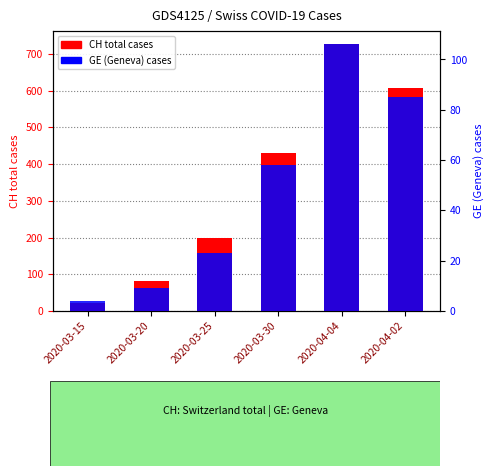

Reading left to right, extract all data points from this chart.

CH (total cases): 2020-03-15=22	2020-03-20=81	2020-03-25=199	2020-03-30=430	2020-04-04=726	2020-04-02=607
GE (Geneva cases): 2020-03-15=4	2020-03-20=9	2020-03-25=23	2020-03-30=58	2020-04-04=106	2020-04-02=85